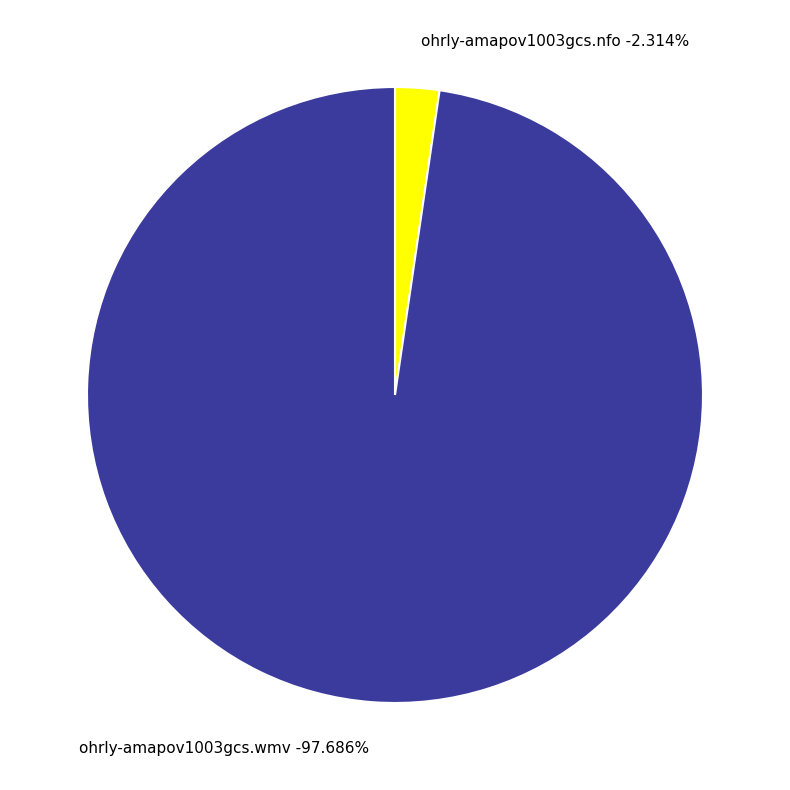

The ohrly-amapov1003gcs.nfo slice represents 2% of the pie. True or false?

True